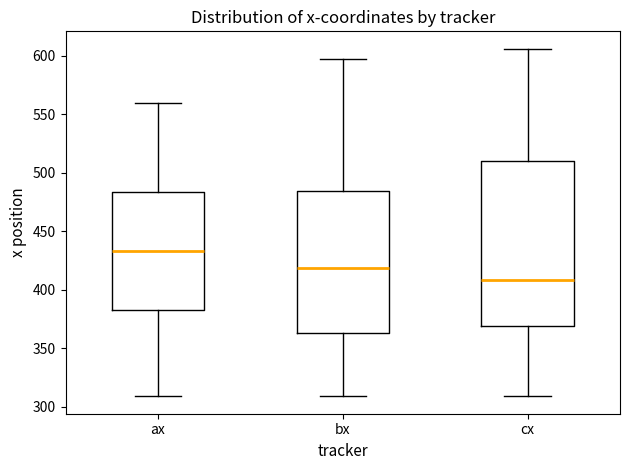

Which box's median line is the lowest?

cx